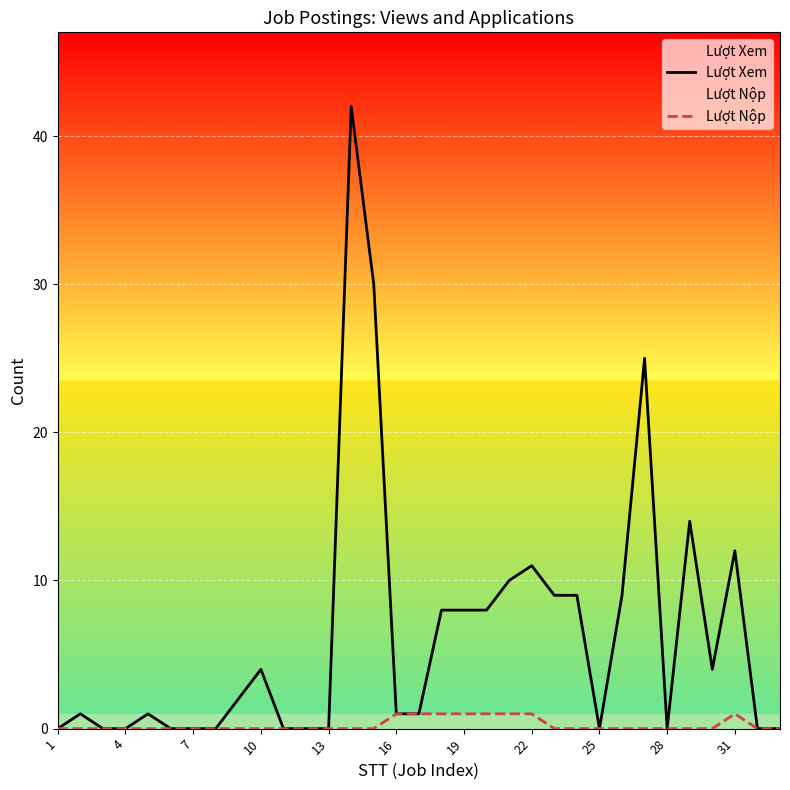

True or false: Lượt Xem and Lượt Nộp cross at least once.

False